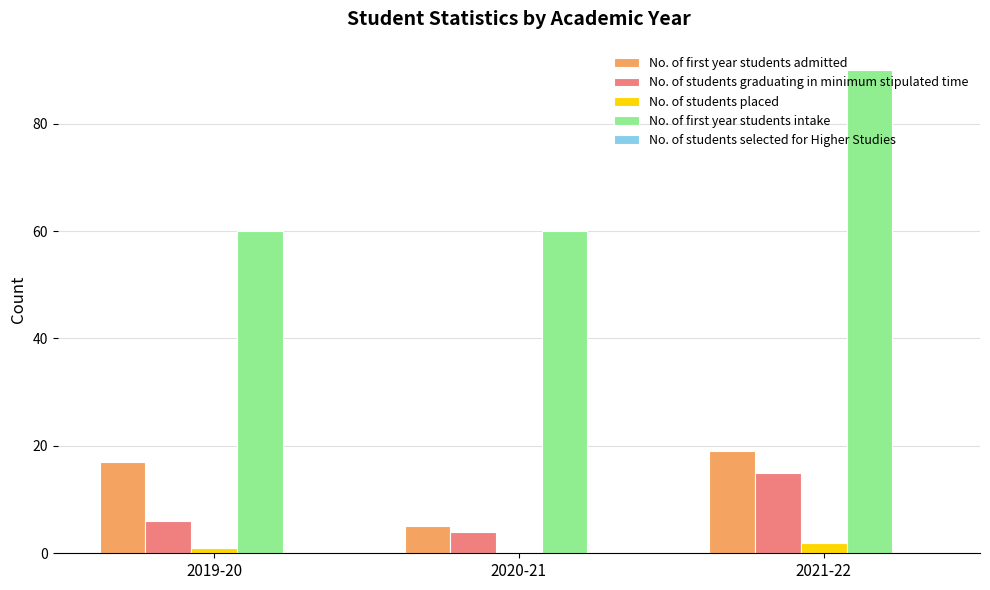

What is the greatest value displayed?

90